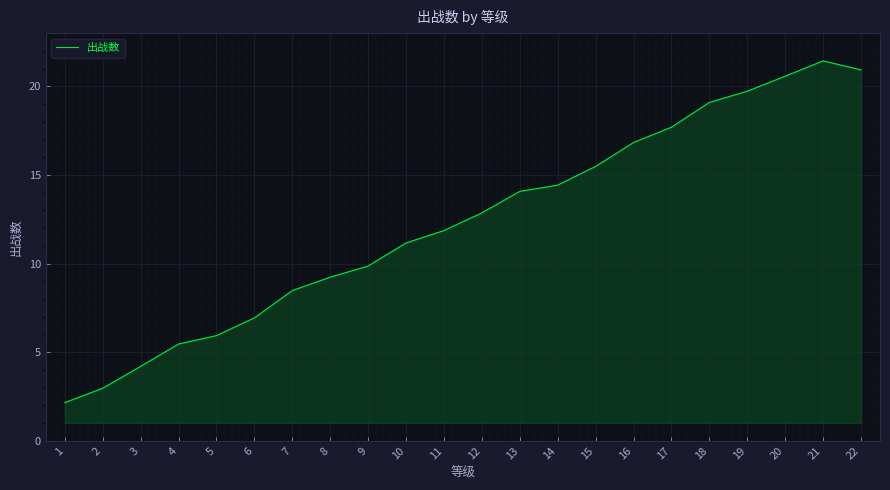

What is the difference between the values at 7 and 13?

5.6